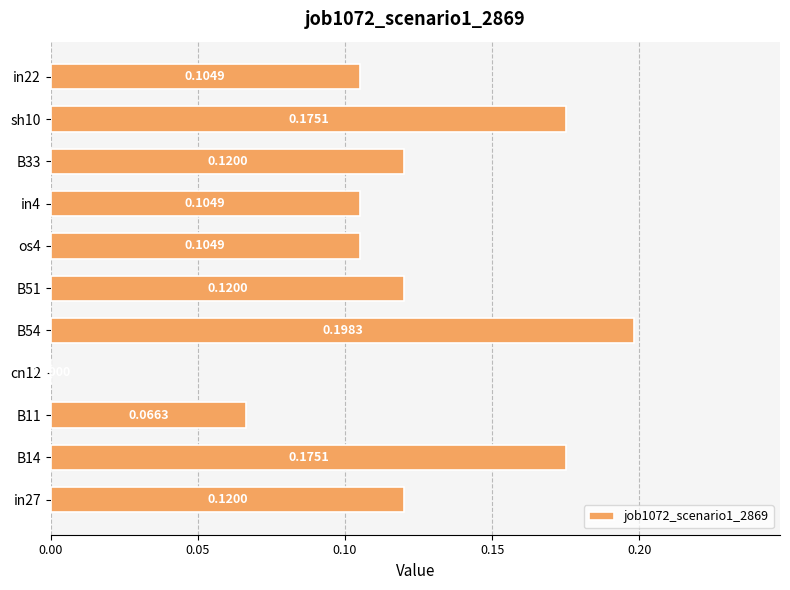

Are the bars grouped side by side (vs. stacked)?

No